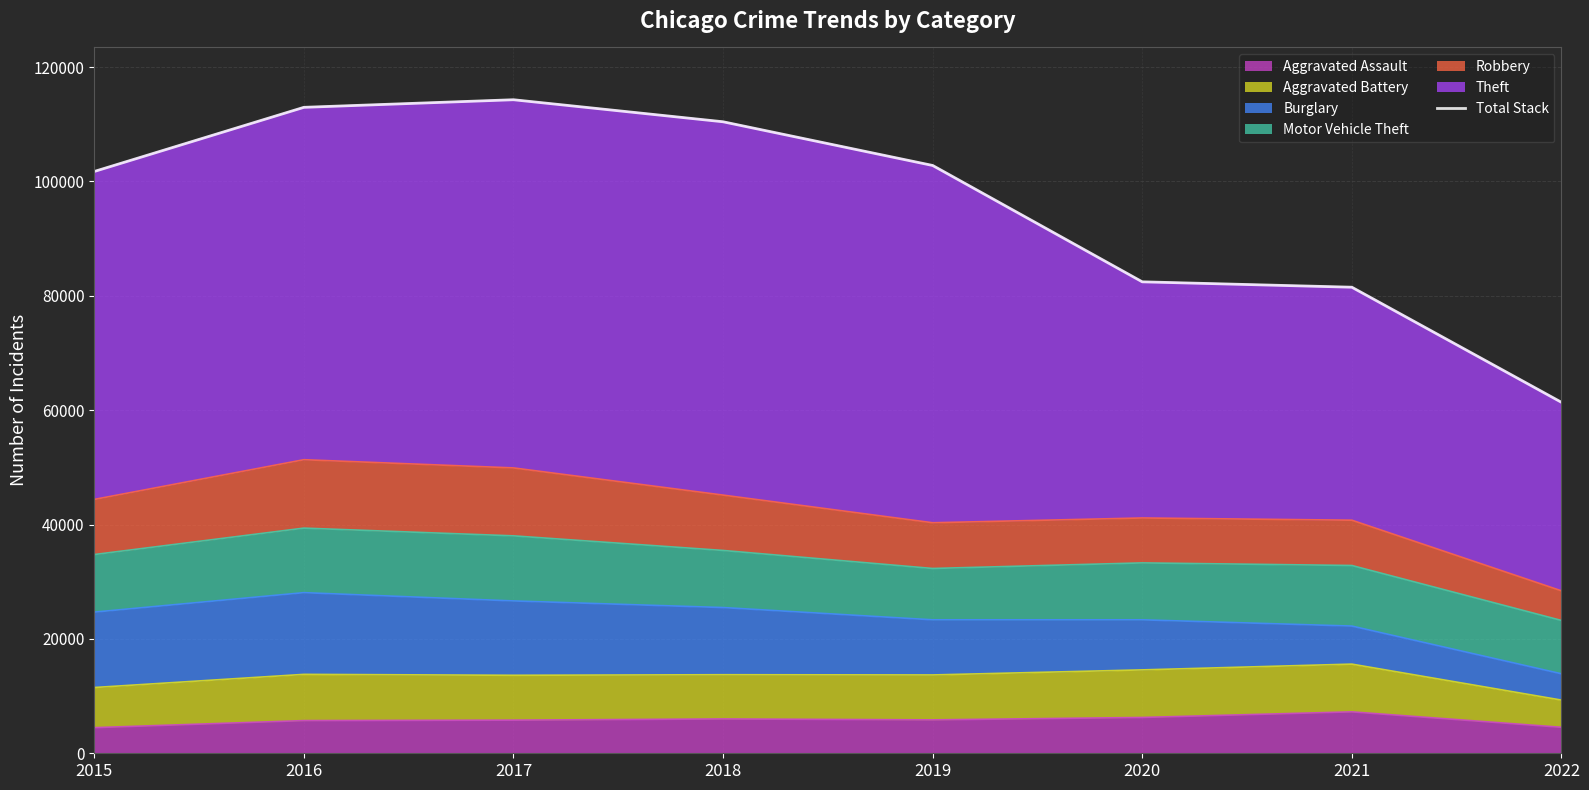

What is the lowest value of the Aggravated Assault series?

4480